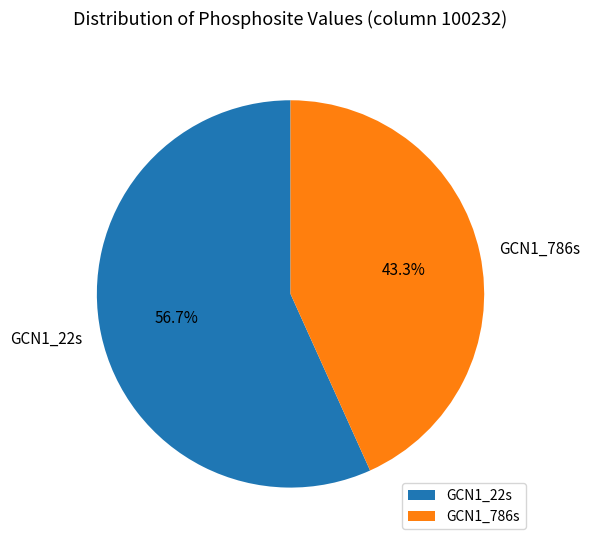

To the nearest percent, what percentage of the pie is GCN1_786s?

43%